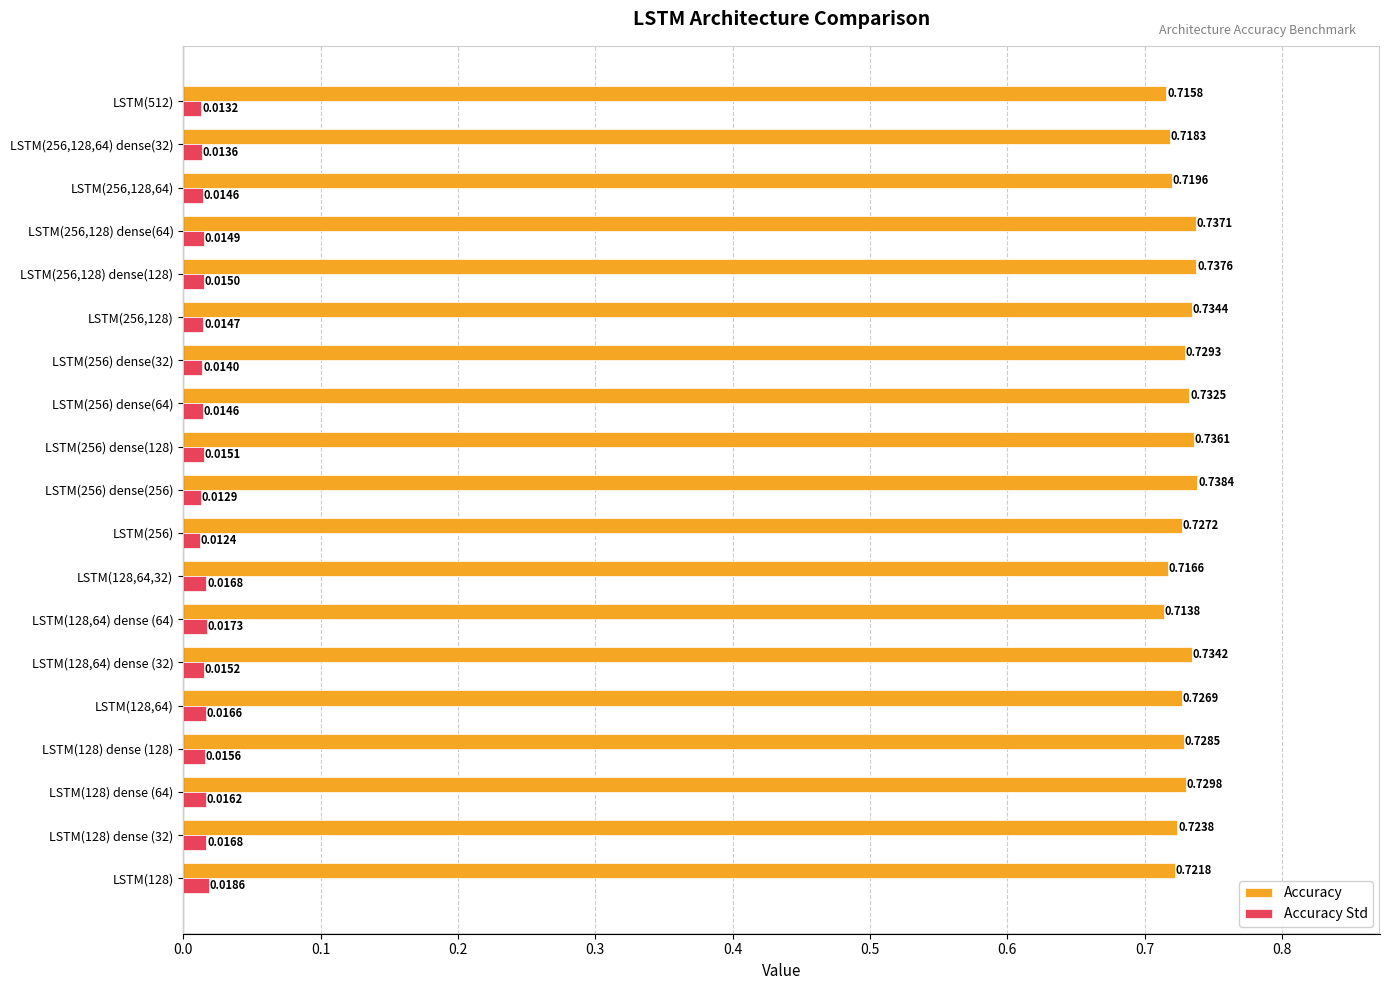

Where is Accuracy Std nearest to the value 0?

LSTM(256)